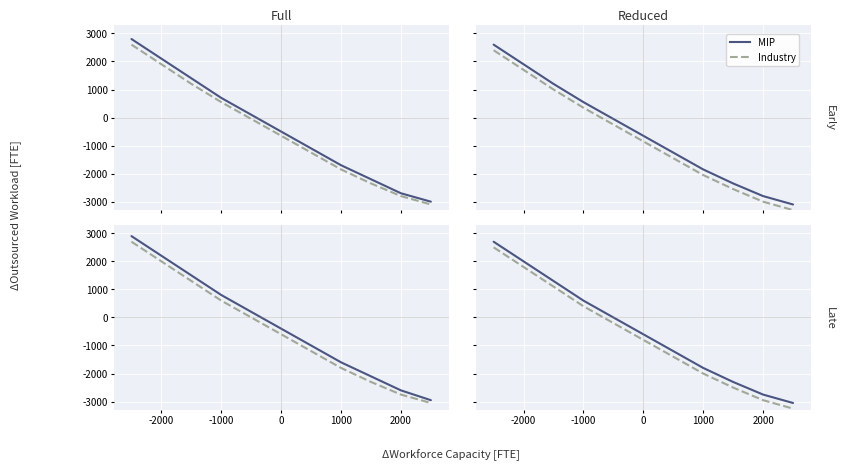

What is the label of the 2nd point from the left?

-2000